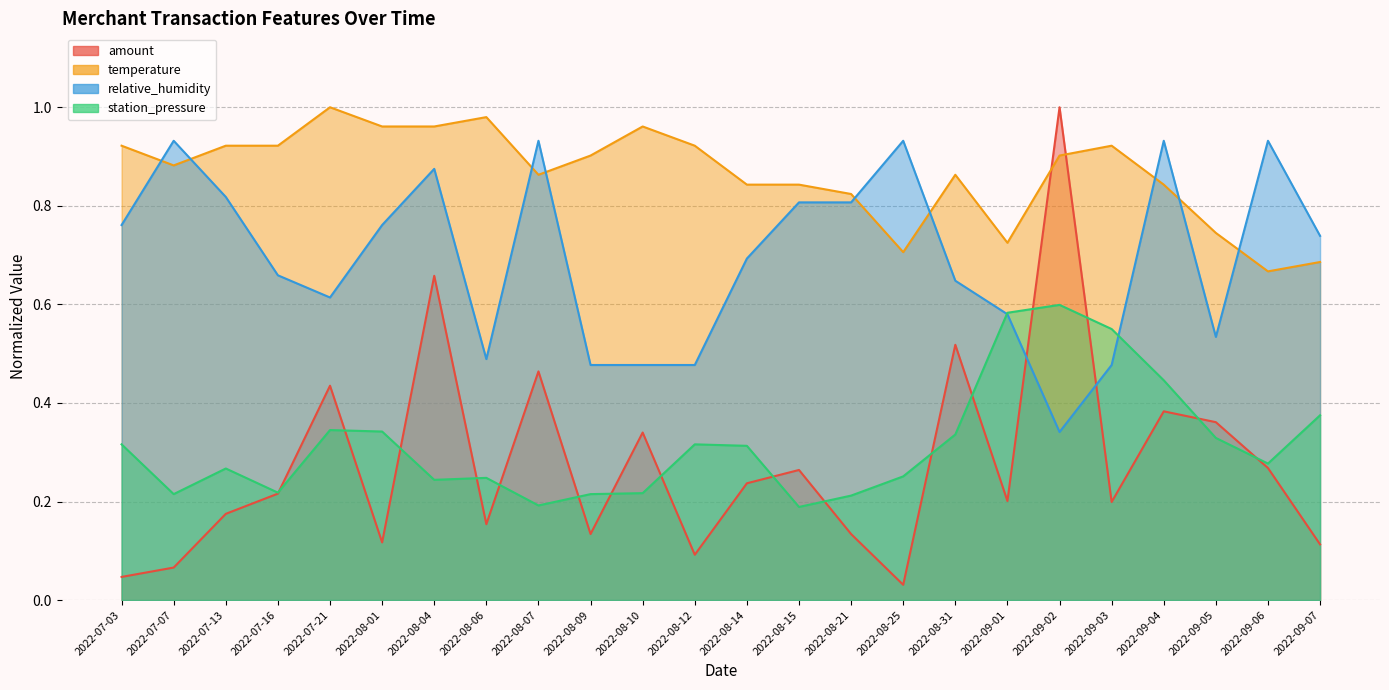

Reading left to right, list all the values displayed in this chart.

amount: 0.0	0.1	0.2	0.2	0.4	0.1	0.7	0.2	0.5	0.1	0.3	0.1	0.2	0.3	0.1	0.0	0.5	0.2	1.0	0.2	0.4	0.4	0.3	0.1
temperature: 0.9	0.9	0.9	0.9	1.0	1.0	1.0	1.0	0.9	0.9	1.0	0.9	0.8	0.8	0.8	0.7	0.9	0.7	0.9	0.9	0.8	0.7	0.7	0.7
relative_humidity: 0.8	0.9	0.8	0.7	0.6	0.8	0.9	0.5	0.9	0.5	0.5	0.5	0.7	0.8	0.8	0.9	0.6	0.6	0.3	0.5	0.9	0.5	0.9	0.7
station_pressure: 0.3	0.2	0.3	0.2	0.3	0.3	0.2	0.2	0.2	0.2	0.2	0.3	0.3	0.2	0.2	0.3	0.3	0.6	0.6	0.6	0.4	0.3	0.3	0.4